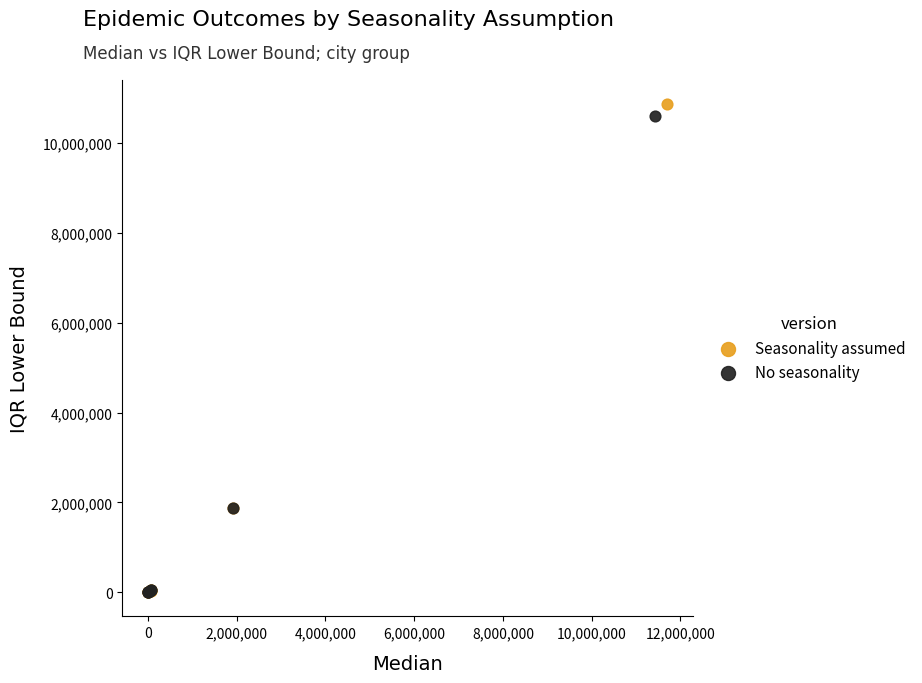

Which series contains the highest Y value?

Seasonality assumed